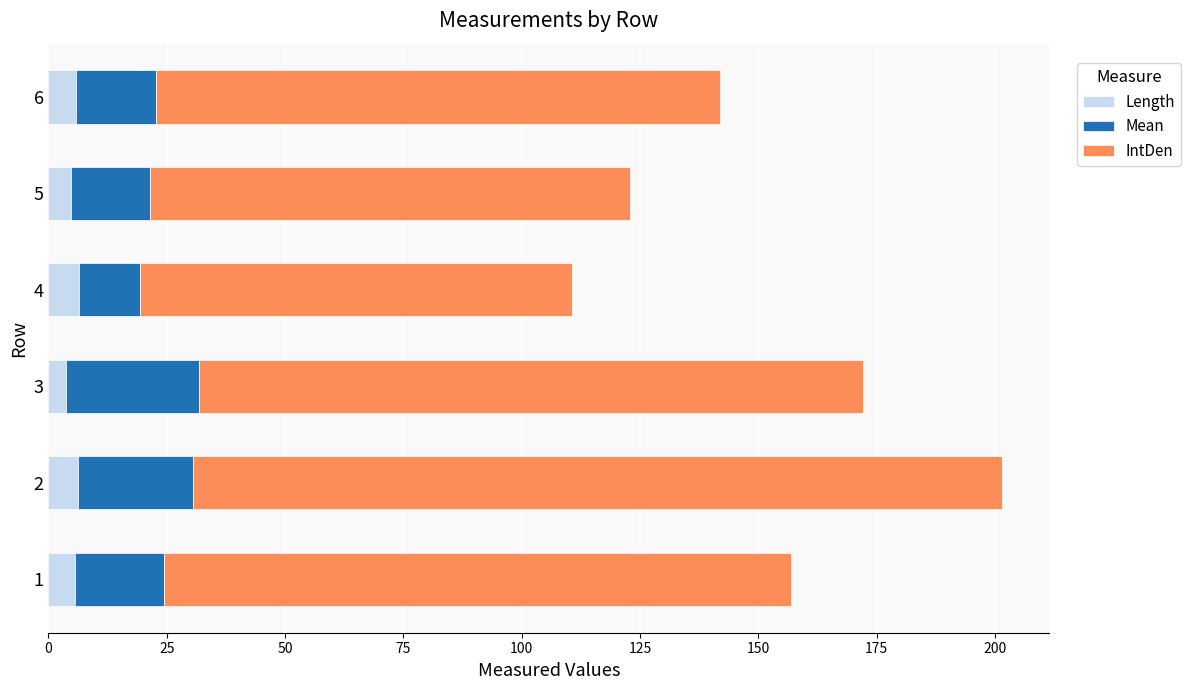

What is the total value across all series at 5?

122.8